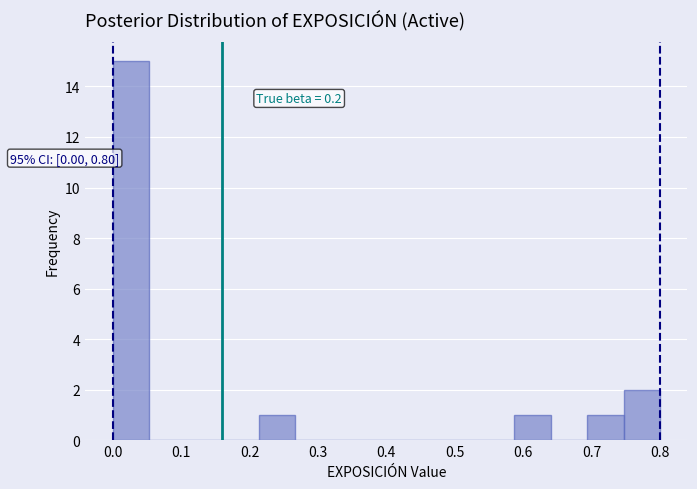

Which range on the x-axis has the tallest bar?

0.00 to 0.05